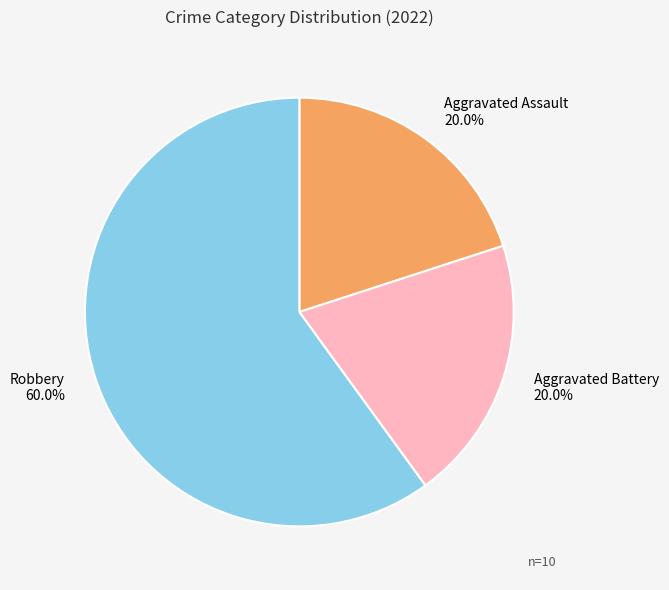

Is it true that Robbery is 72% of the pie?

False